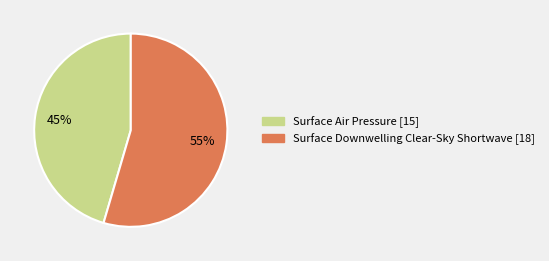

Which has a higher value, Surface Downwelling Clear-Sky Shortwave or Surface Air Pressure?

Surface Downwelling Clear-Sky Shortwave